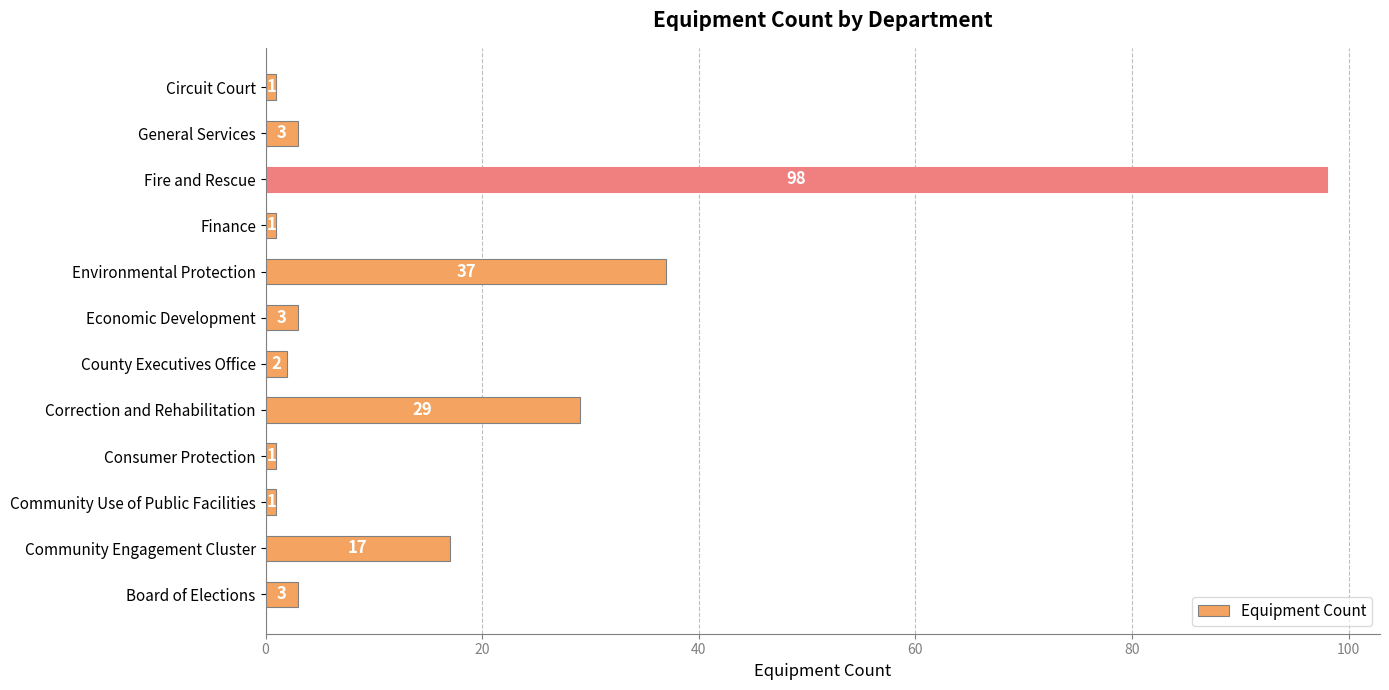

Which category has the highest value across all series?

Fire and Rescue